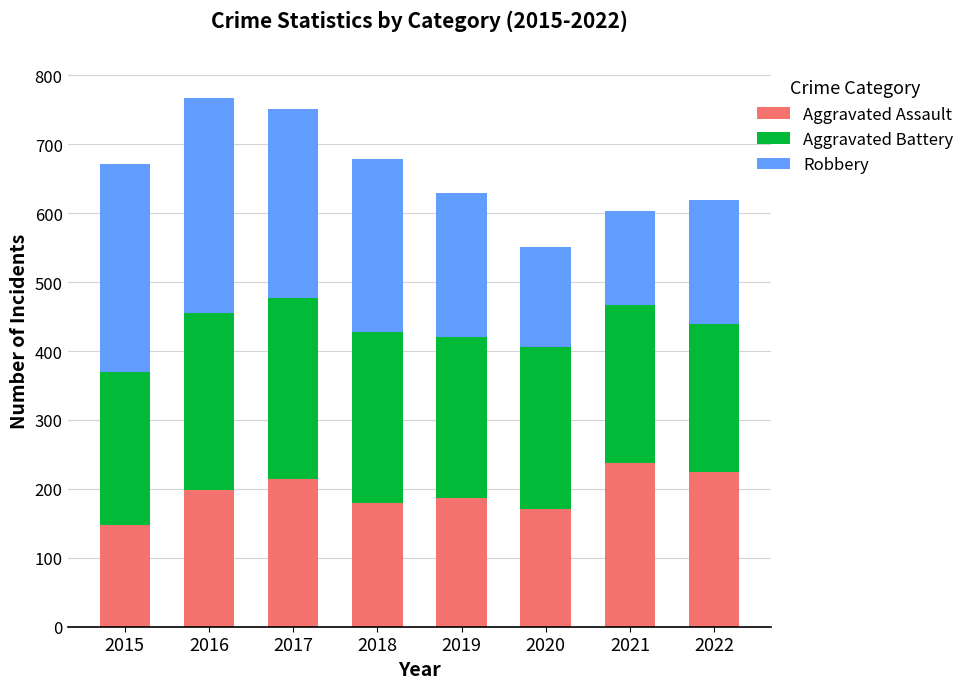

The value of Aggravated Assault at 2022 is 334. True or false?

False